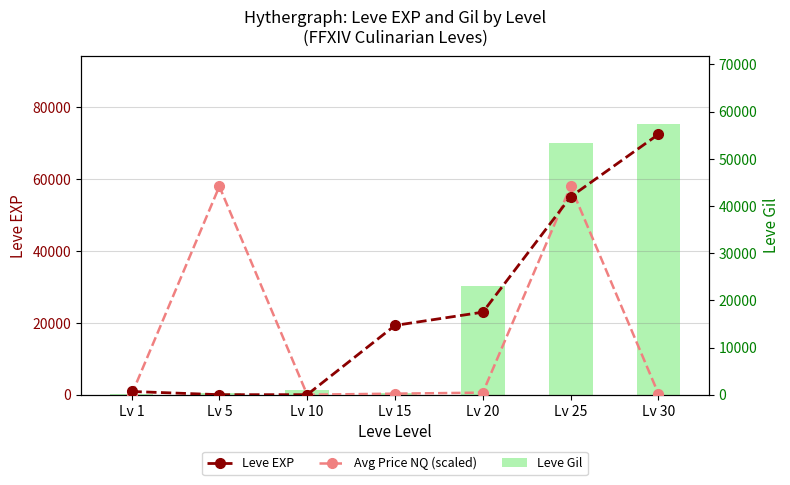

Which series has the largest total across all categories?

Leve EXP